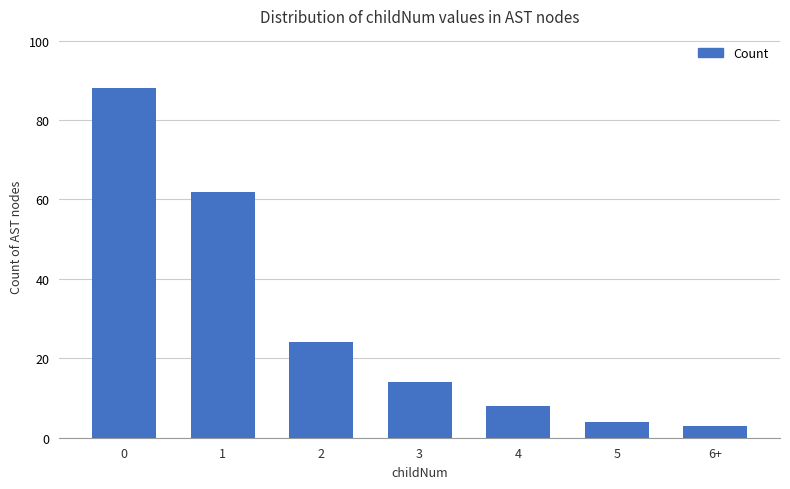

What value does the data have at 2, to the nearest 10?

20